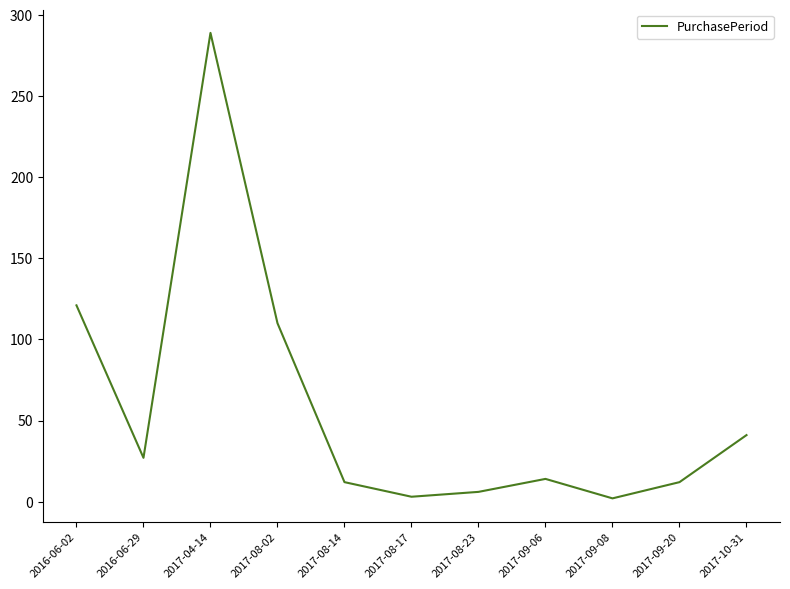

Read the value at 2016-06-29, to the nearest 5.

25